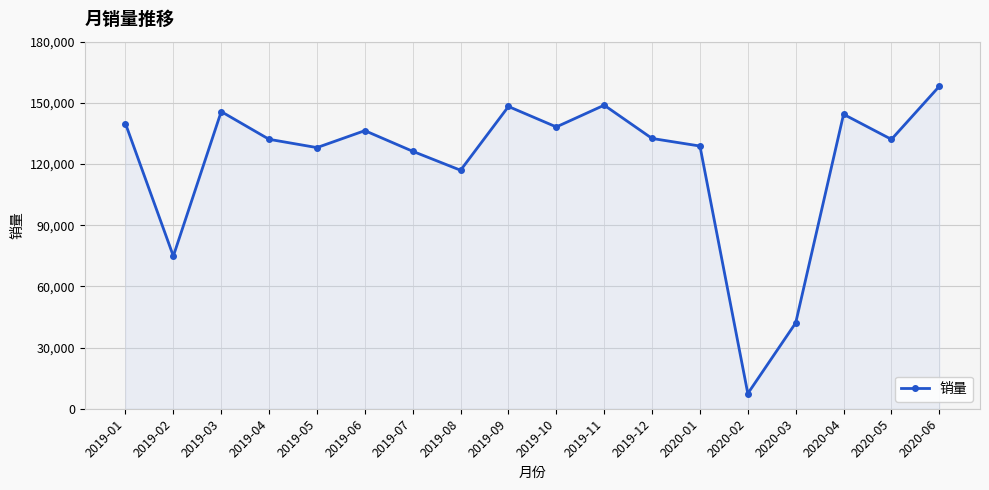

Approximately how many times larger is the value at 2019-04 compared to 2020-02?

17.7